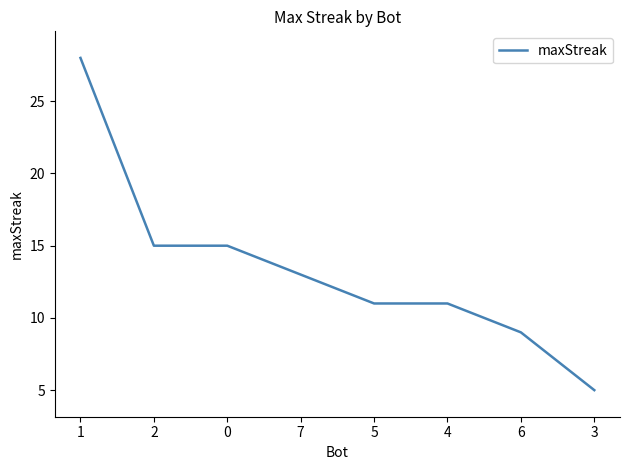

Does the chart have visible grid lines?

No